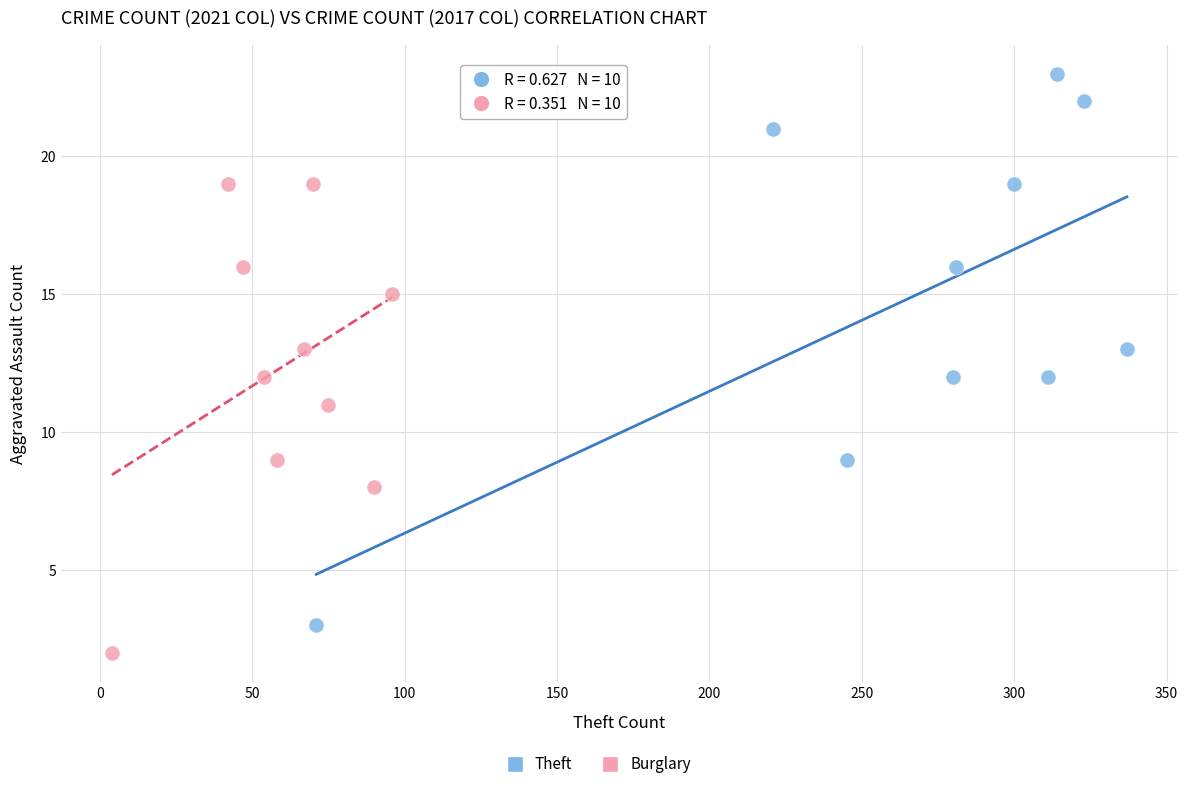

Which series has the largest Y range (max minus min)?

Theft